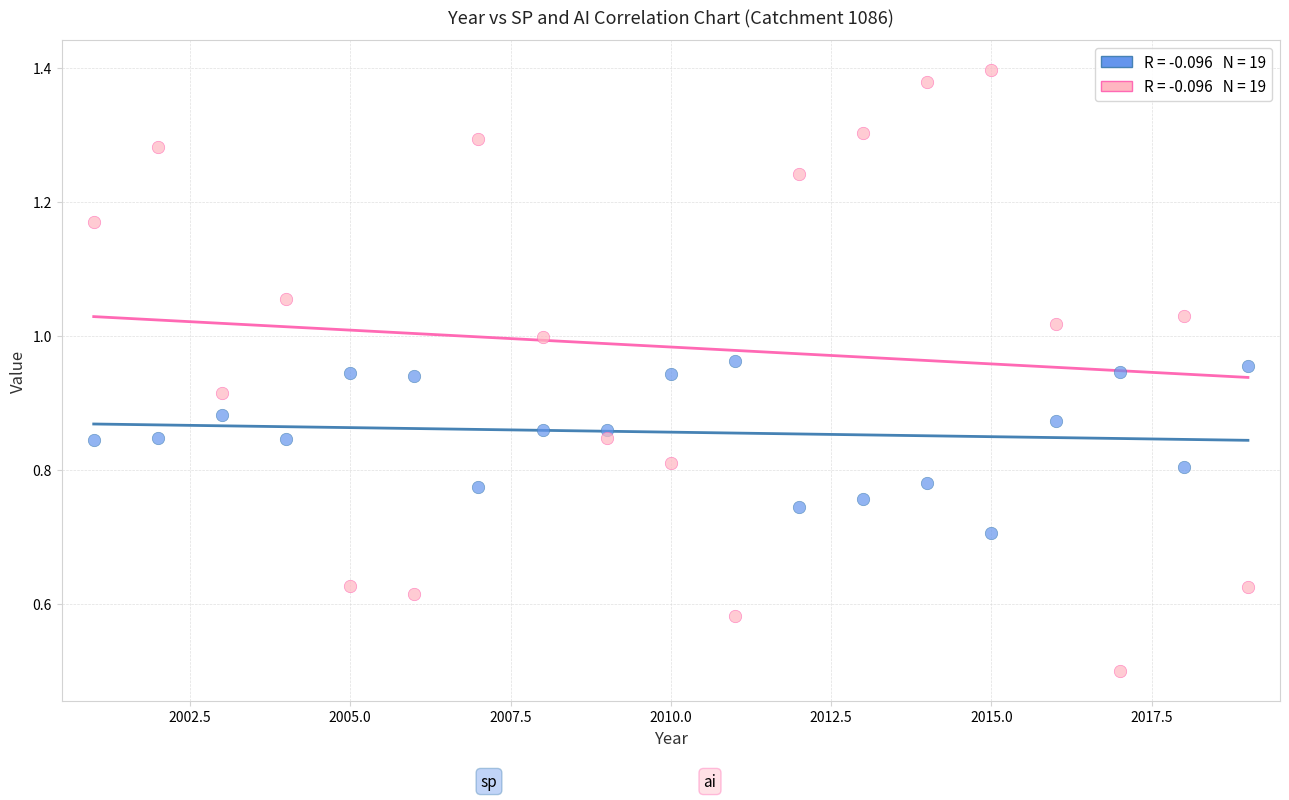

Across all series, what Y value is closest to 0?

0.5